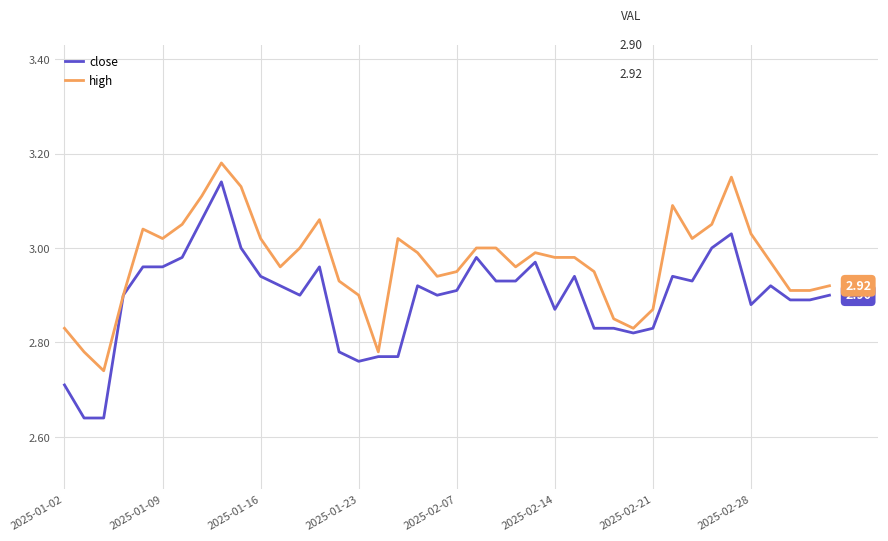

Does the chart have visible grid lines?

Yes